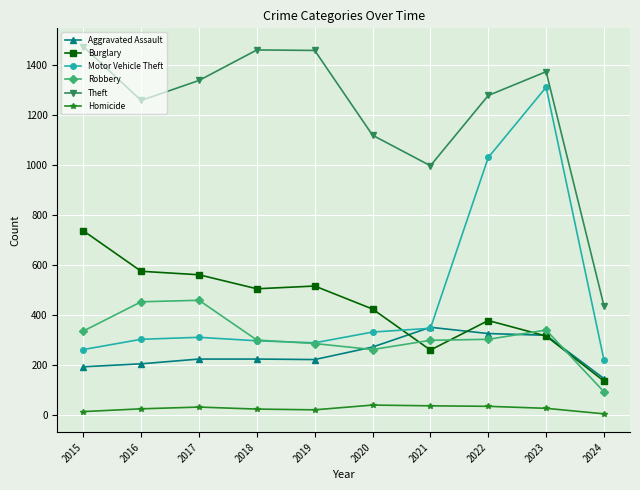

What is the lowest value of the Homicide series?

6